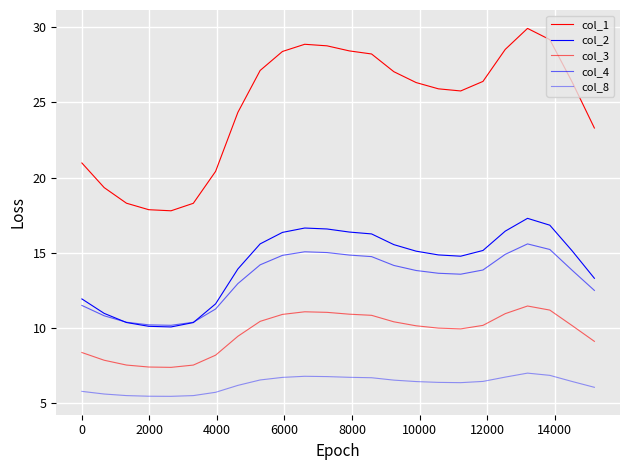

Reading right to left, list all the values displayed in this chart.

col_1: 23.3	26.4	29.2	29.9	28.5	26.4	25.8	25.9	26.3	27.0	28.2	28.4	28.8	28.9	28.4	27.1	24.3	20.4	18.3	17.8	17.9	18.3	19.3	21.0
col_2: 13.3	15.1	16.8	17.3	16.4	15.2	14.8	14.9	15.1	15.5	16.3	16.4	16.6	16.6	16.4	15.6	13.9	11.6	10.4	10.1	10.1	10.4	11.0	11.9
col_3: 9.1	10.2	11.2	11.5	11.0	10.2	9.9	10.0	10.1	10.4	10.8	10.9	11.0	11.1	10.9	10.4	9.4	8.2	7.5	7.4	7.4	7.5	7.9	8.4
col_4: 12.5	13.8	15.2	15.6	14.9	13.9	13.6	13.6	13.8	14.2	14.7	14.8	15.0	15.1	14.8	14.2	12.9	11.3	10.4	10.2	10.2	10.4	10.8	11.5
col_8: 6.1	6.4	6.8	7.0	6.7	6.4	6.4	6.4	6.4	6.5	6.7	6.7	6.8	6.8	6.7	6.5	6.2	5.7	5.5	5.5	5.5	5.5	5.6	5.8